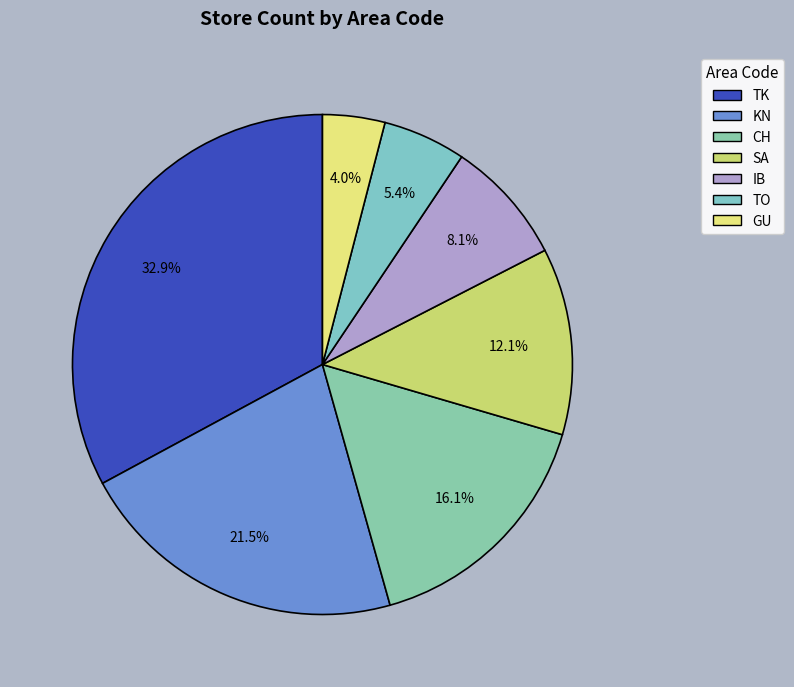

How many segments does this pie chart have?

7